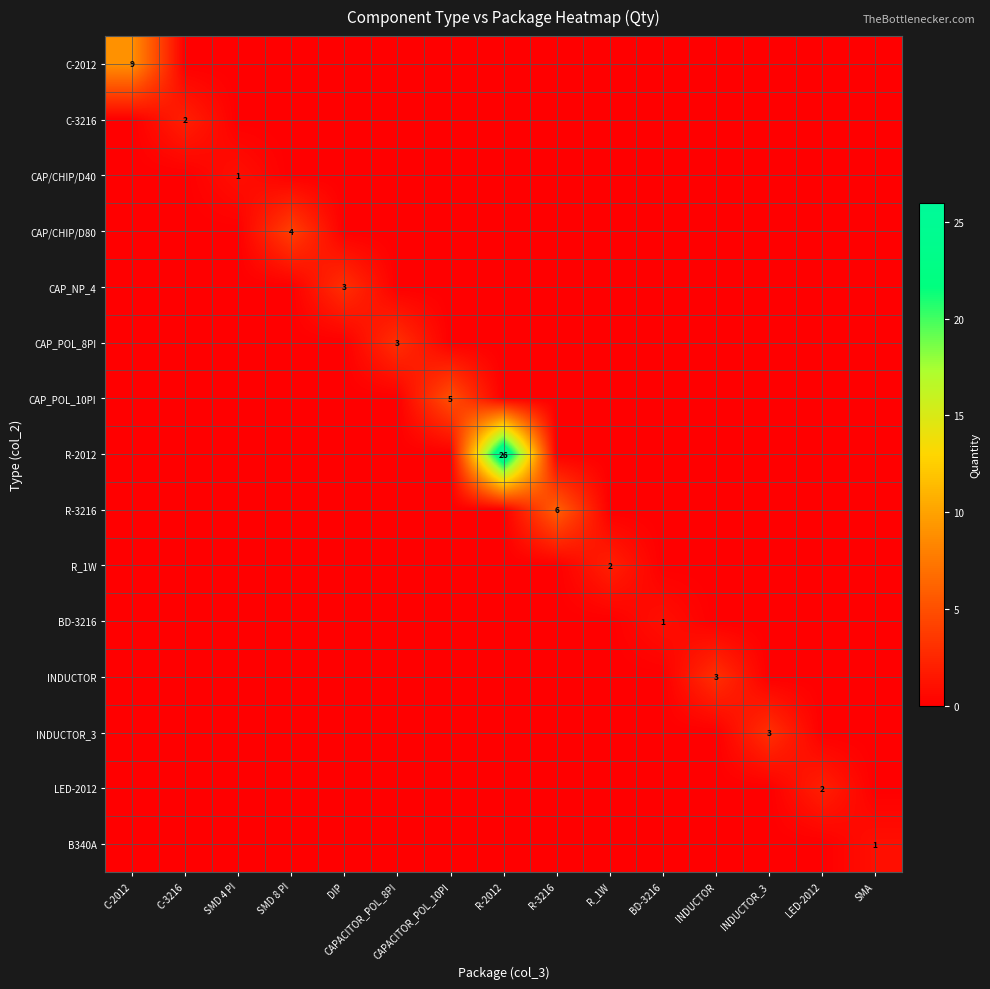

How many data points in B340A are above 0?

1